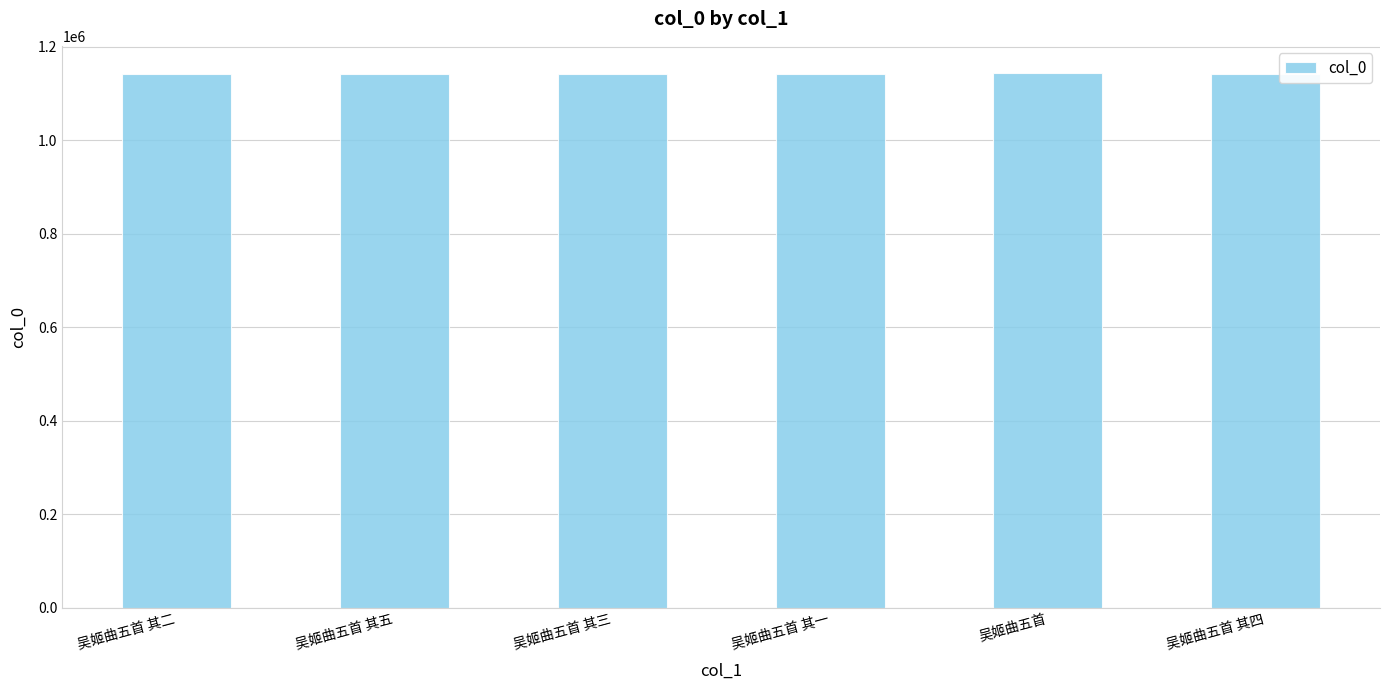

Does the chart contain any negative values?

No